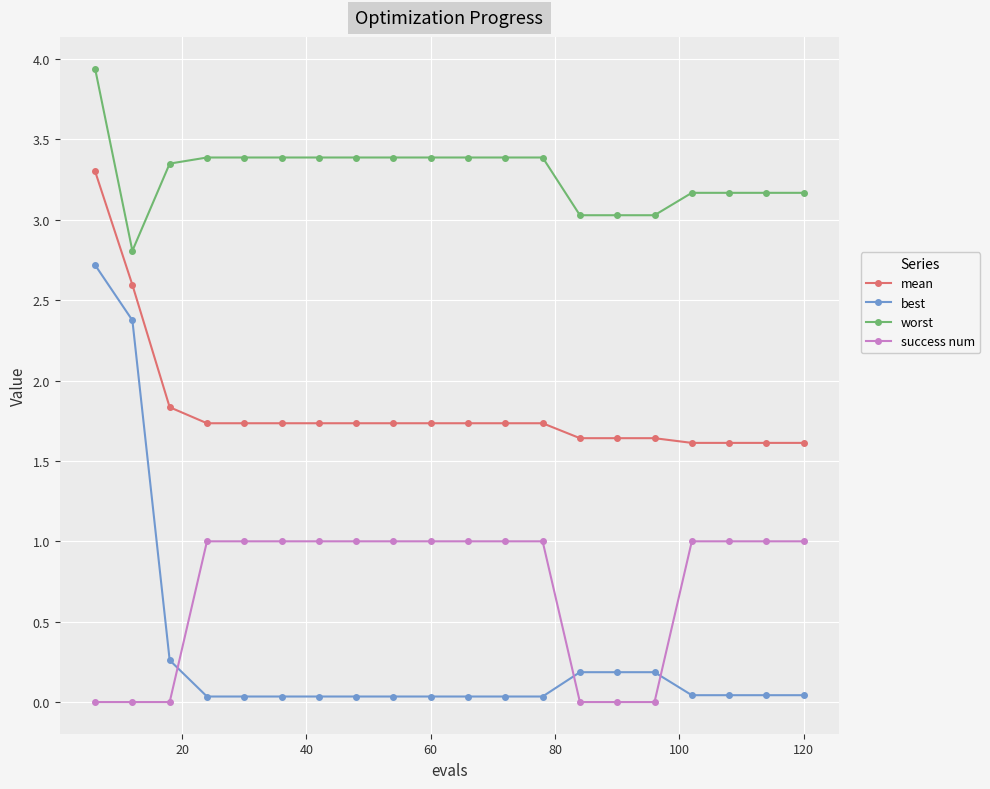

What is the sum of all best values?

6.4